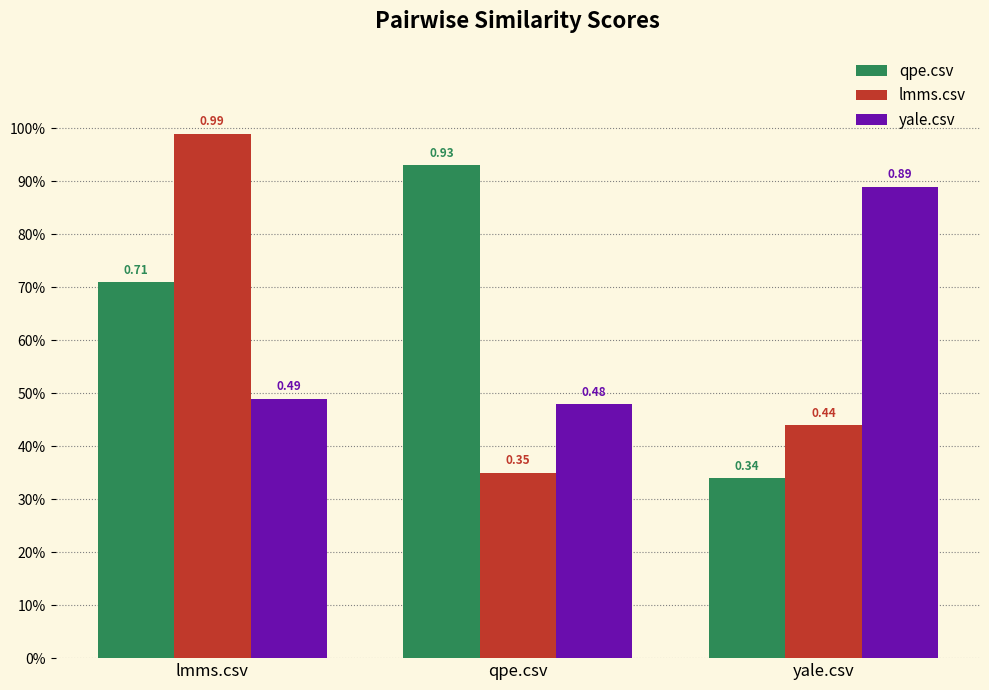

What are all the series names shown in the legend?

qpe.csv, lmms.csv, yale.csv